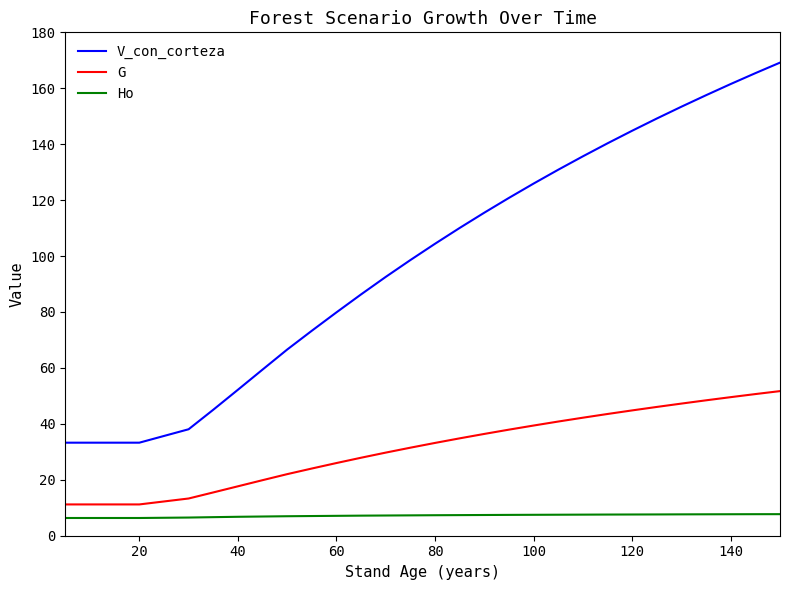

What is the difference between the second highest and minimum values in the V_con_corteza series?

132.1